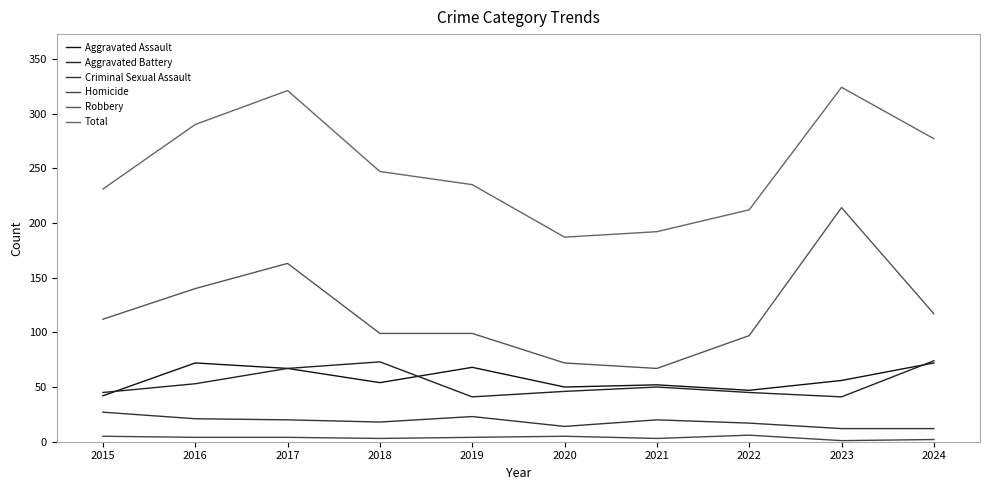

Which has a higher value, 2017 or 2020?

2017